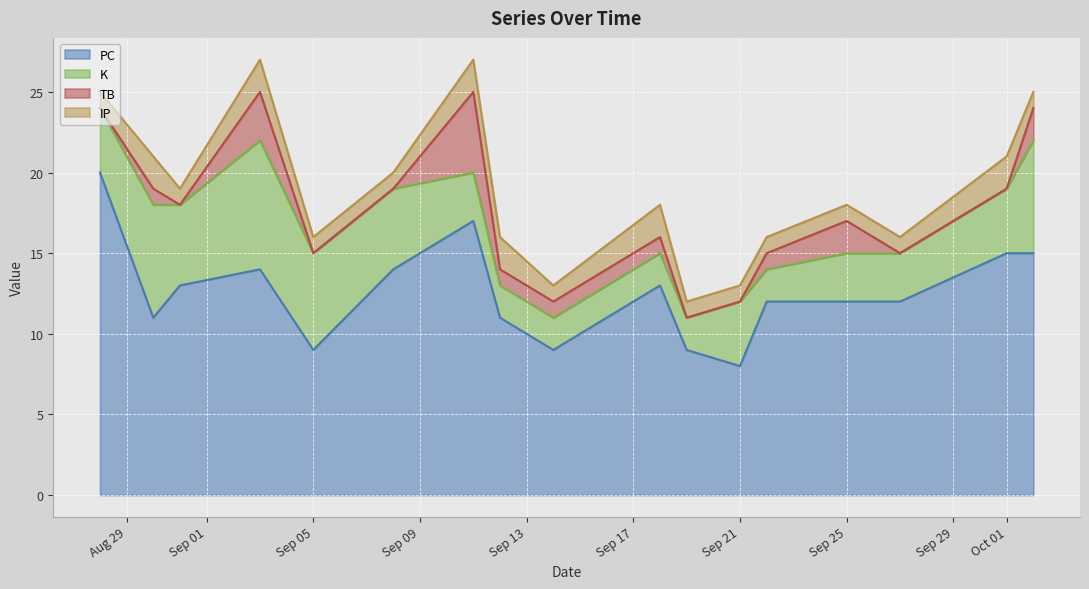

Which series has the largest total across all categories?

PC